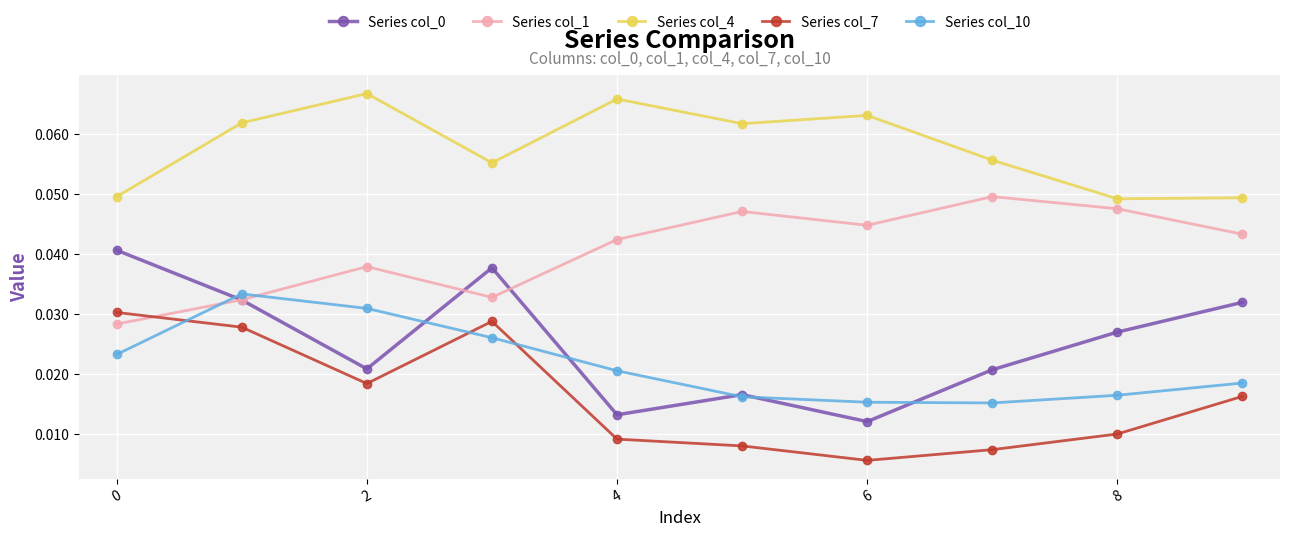

True or false: Series col_4 and Series col_7 cross at least once.

False